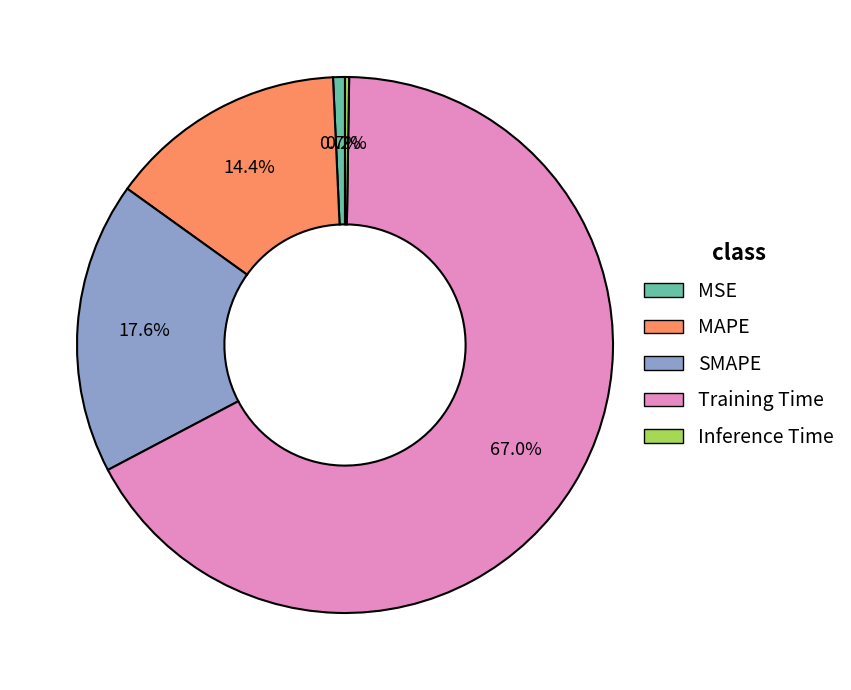

Do Training Time and MSE together represent more than half of the pie?

Yes